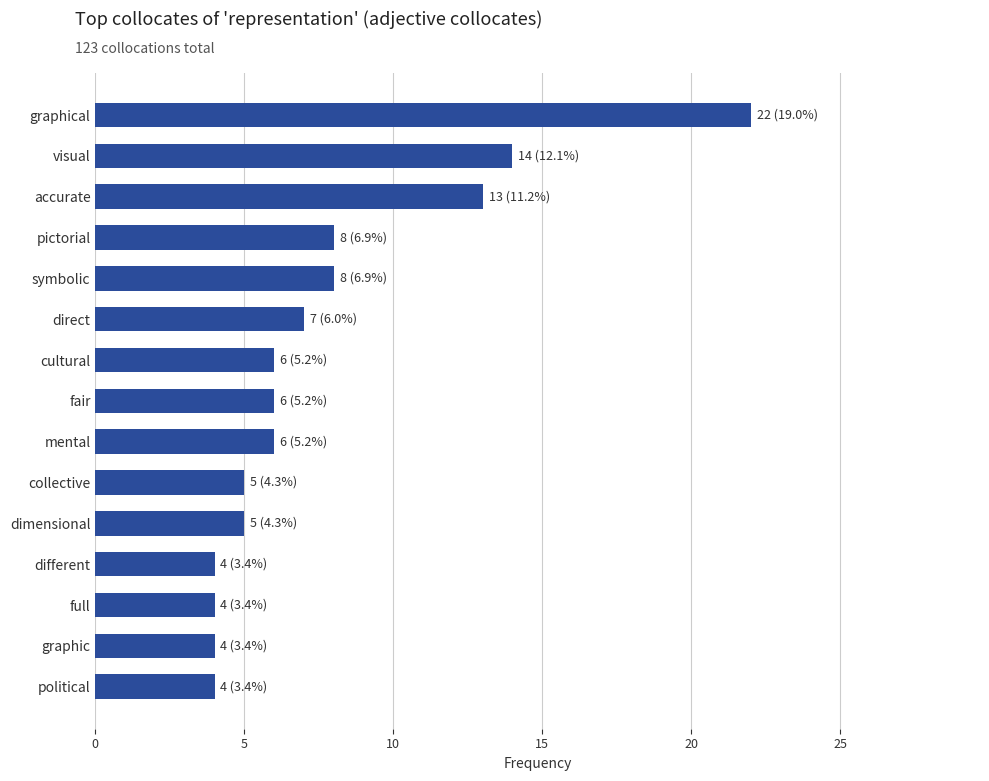

How many categories are shown in the chart?

15